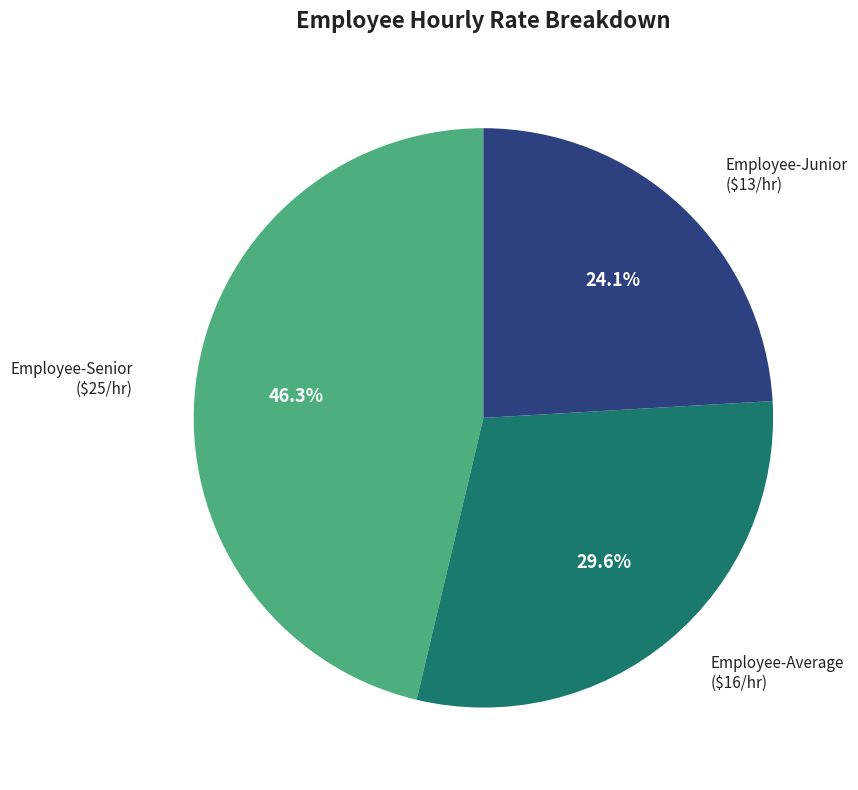

Is there any slice that represents more than half of the pie?

No